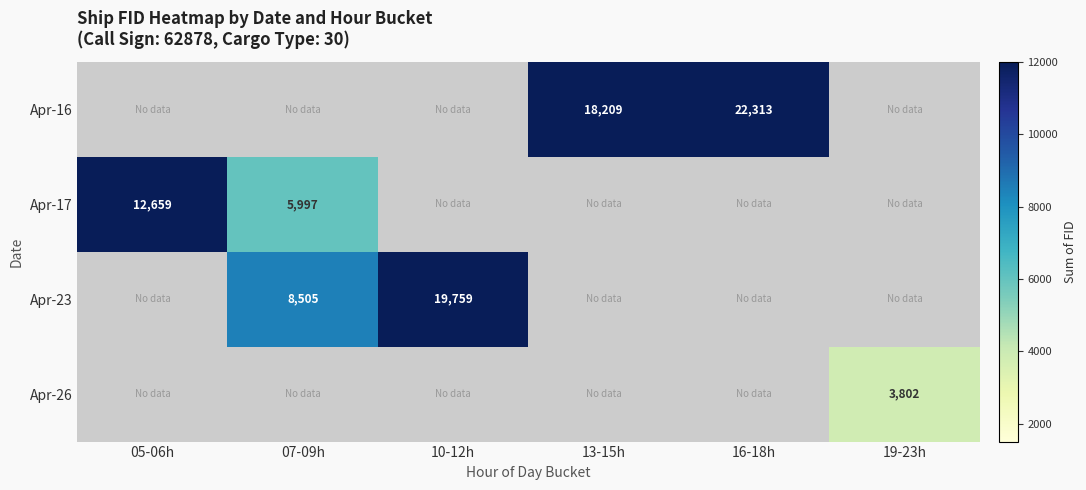

The value of Apr-23 at 10-12h is 19759. True or false?

True